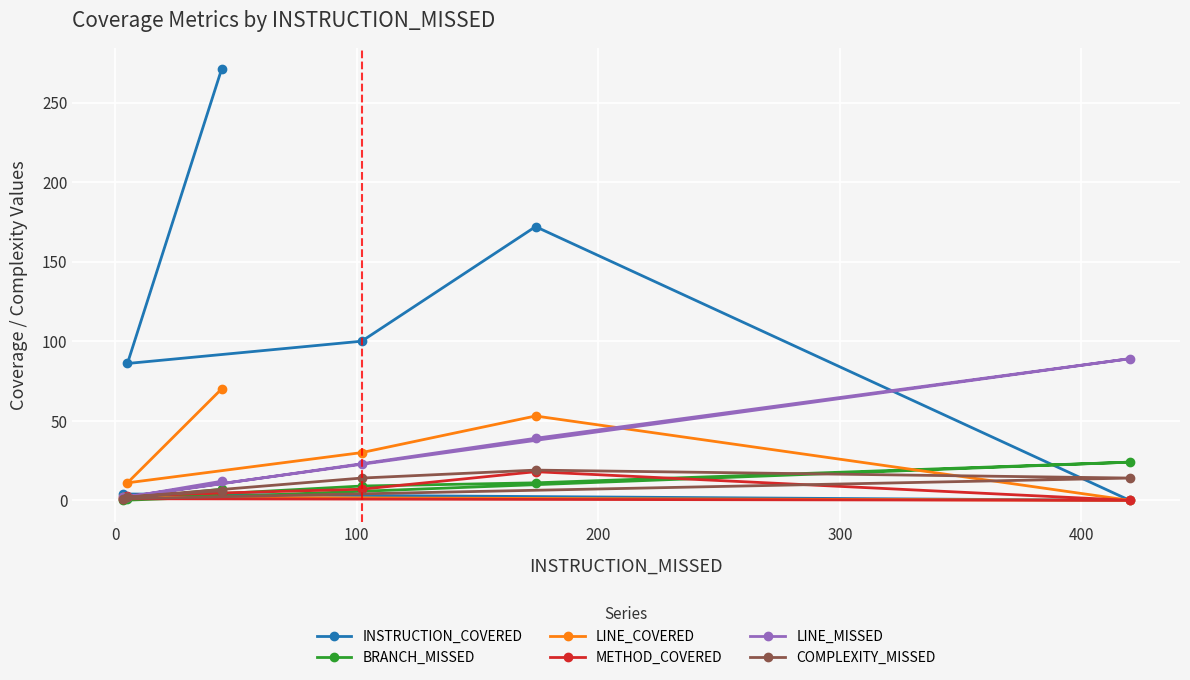

What is the value of the LINE_COVERED point at the 6th from the left?

0